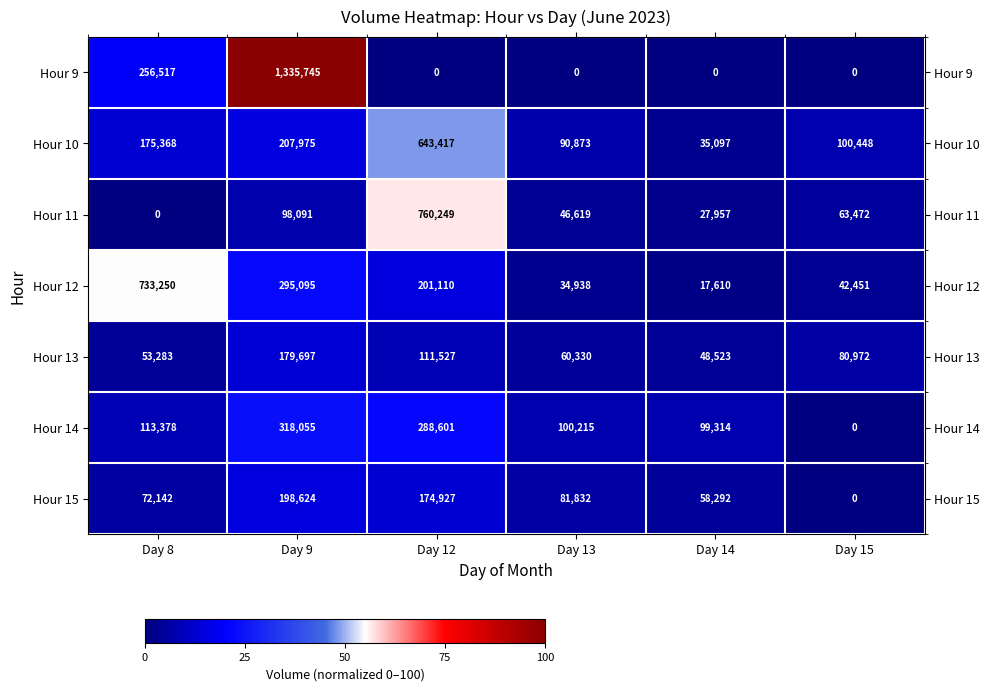

What is the difference between the Hour 10 values at Day 9 and Day 12?

435442